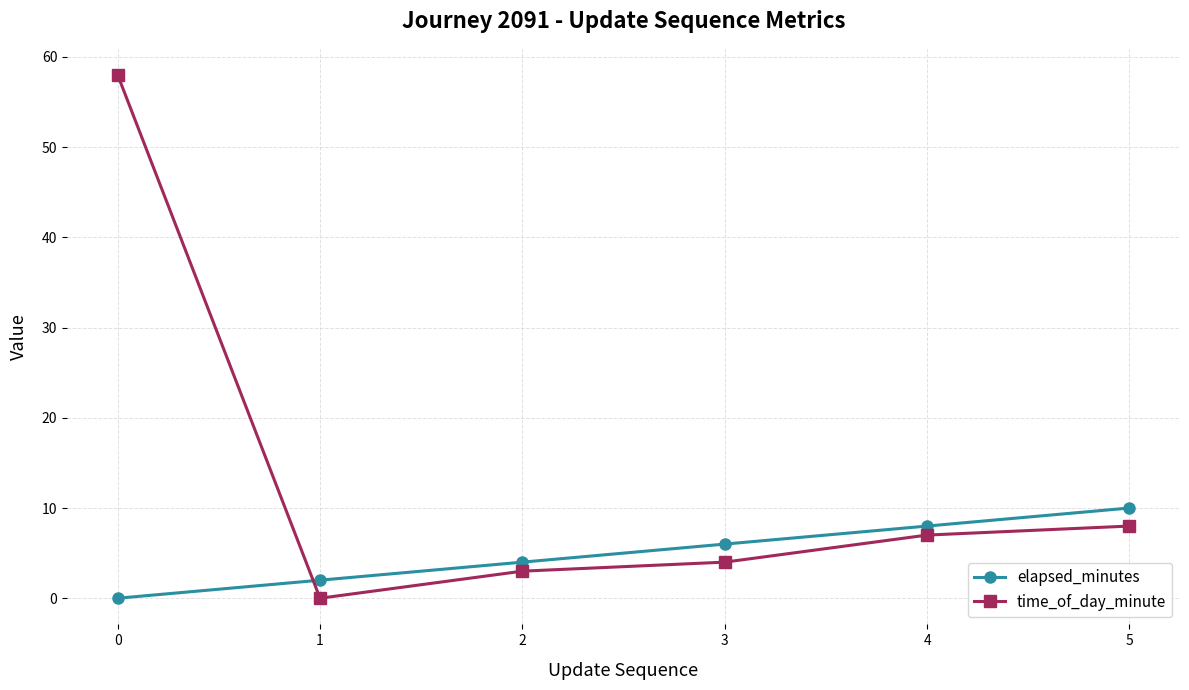

What are all the series names shown in the legend?

elapsed_minutes, time_of_day_minute